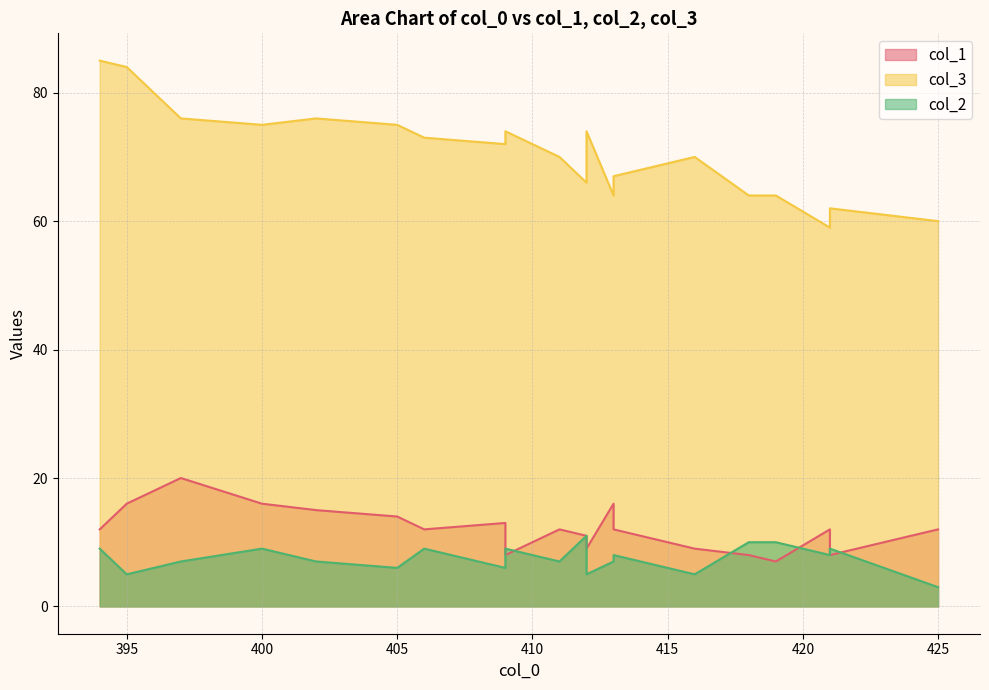

Between 419 and 397, which is larger?

397